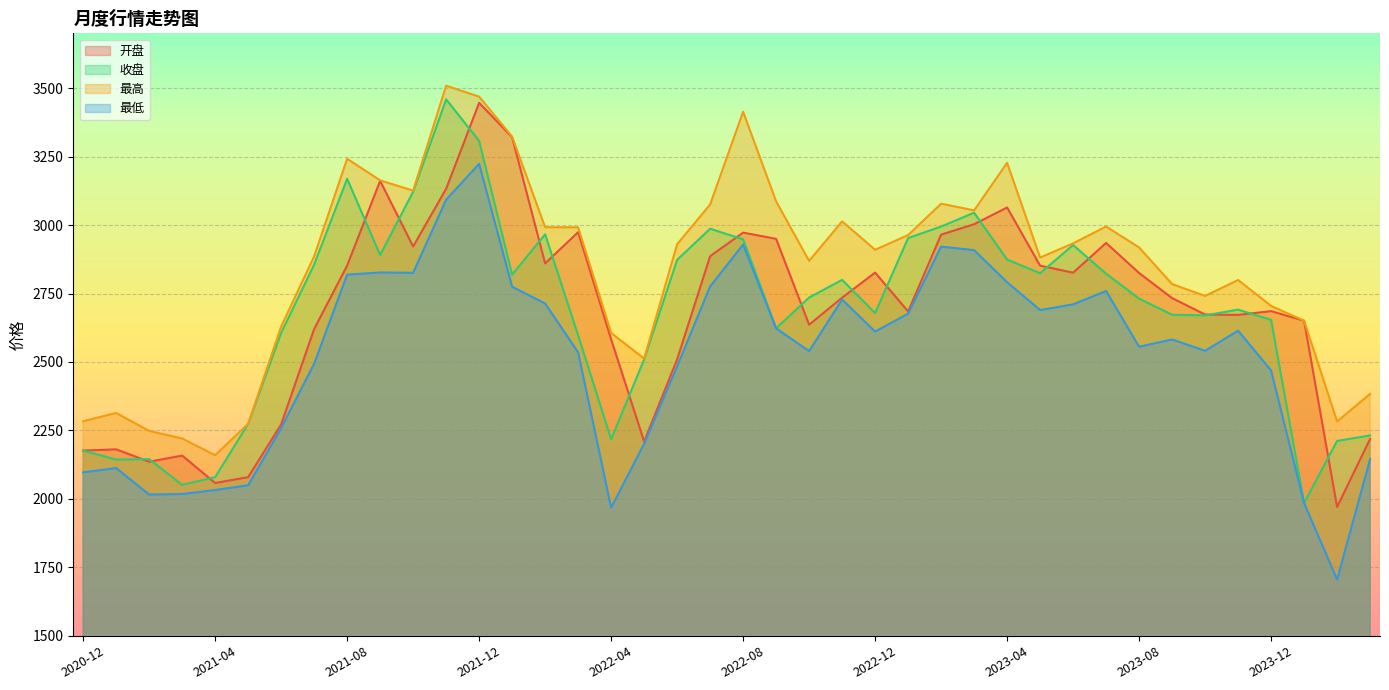

Which series changed the most between 2021-11 and 2023-05?

收盘